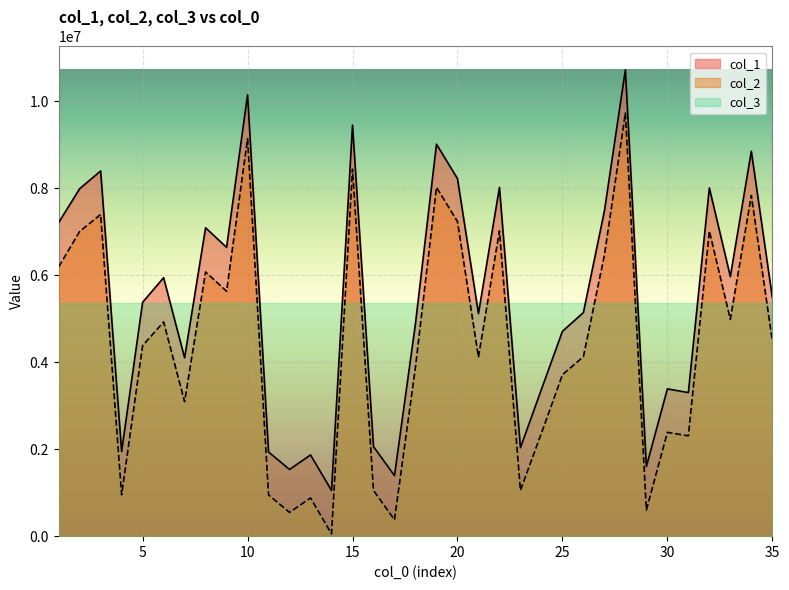

True or false: col_2 has a value of 1986262 at 25.

False